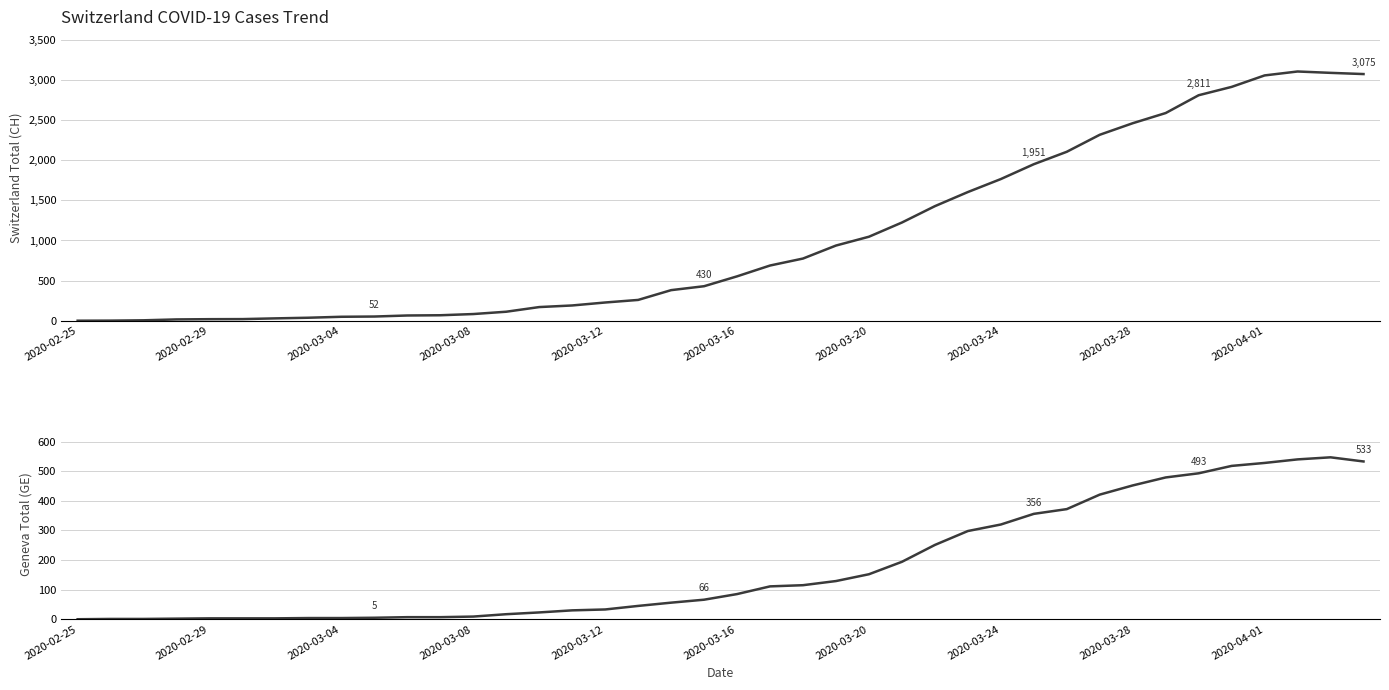

How many lines are shown in the chart?

2